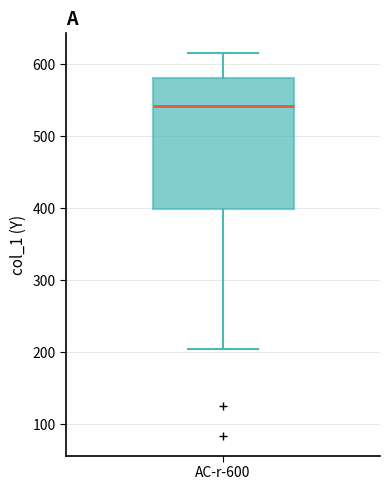

Where does the lower whisker of the box for AC-r-600 end on the y-axis? The values are not printed on the chart, so give them approximately, as read against the axis.

200